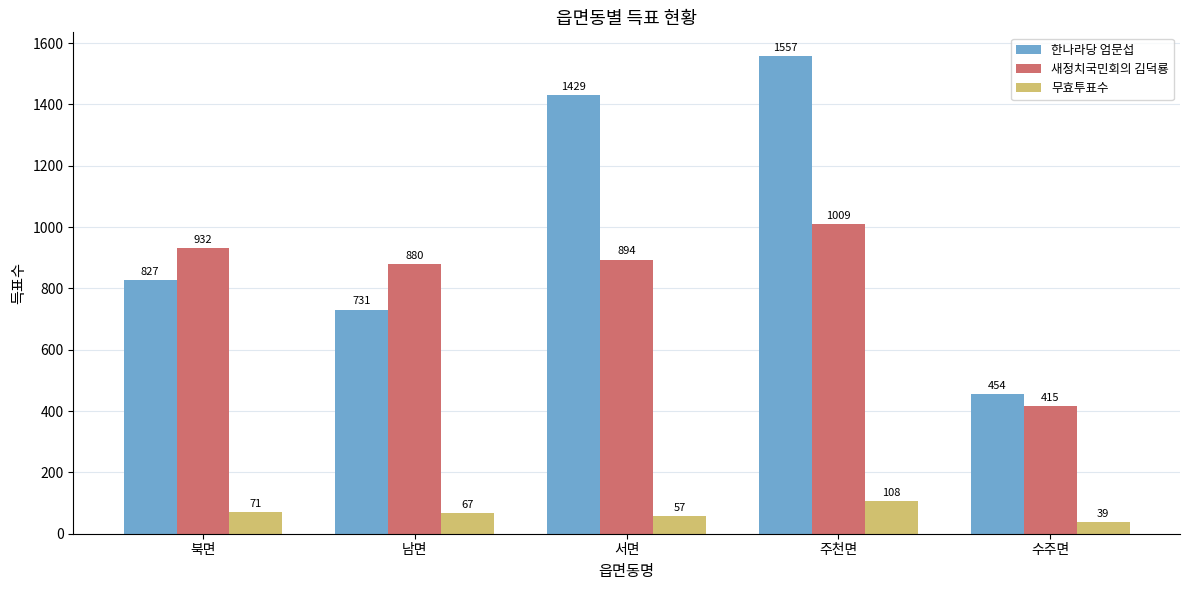

Where is 한나라당 엄문섭 nearest to the value 1005?

북면